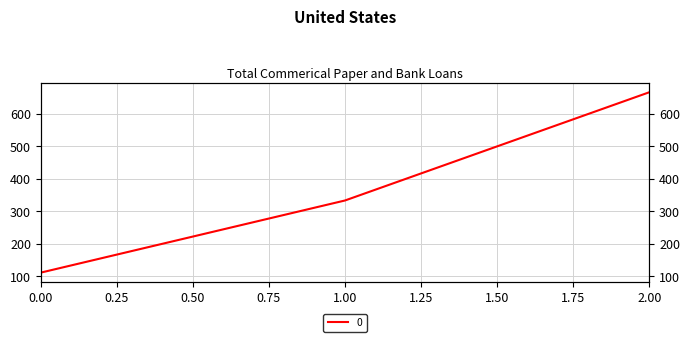

Read the value at 0.

111.1